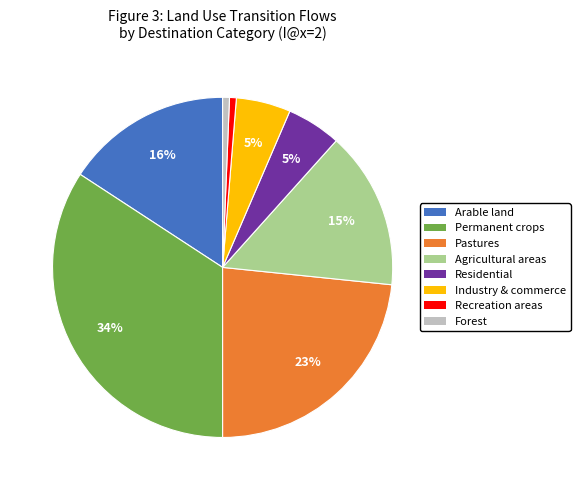

Does Recreation areas represent more than half of the total?

No